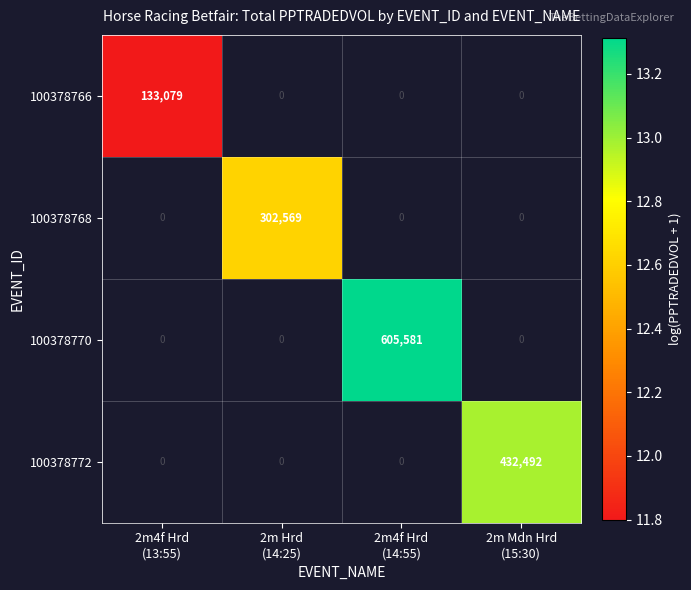

How many series are shown in this chart?

4